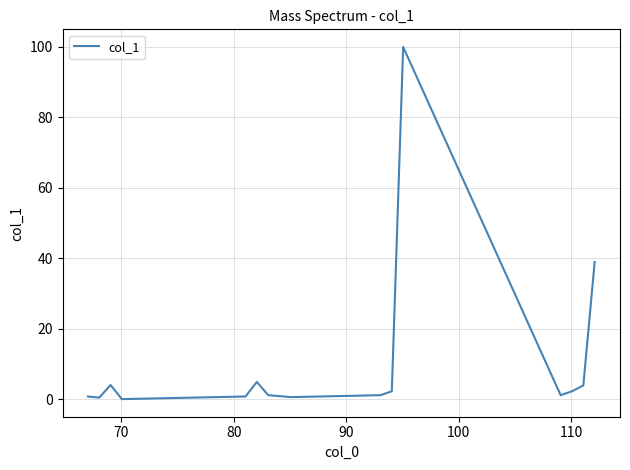

What is the maximum value shown in the chart?

100.0